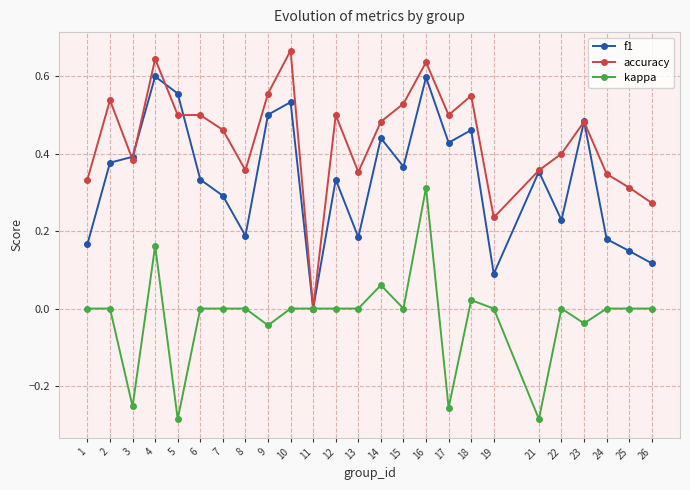

How many distinct data groups are displayed?

3